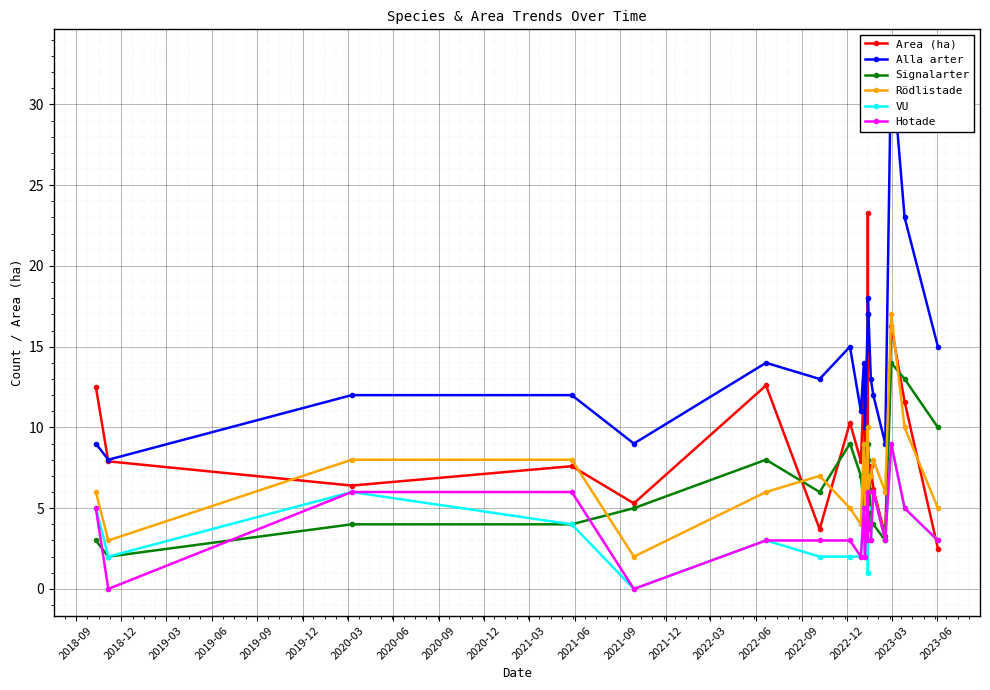

Which has a higher value, 2018-12 or 2023-06?

2018-12